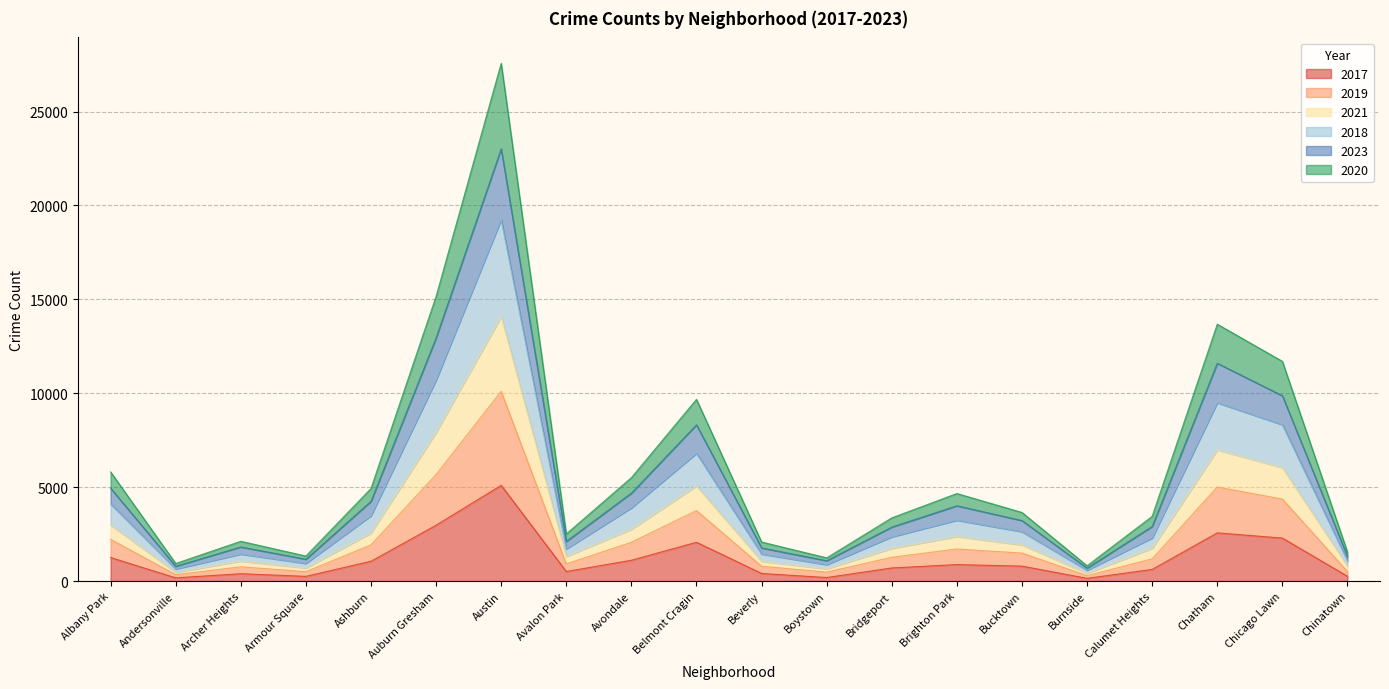

True or false: 2021 has more than 2 points higher than both neighbors.

True